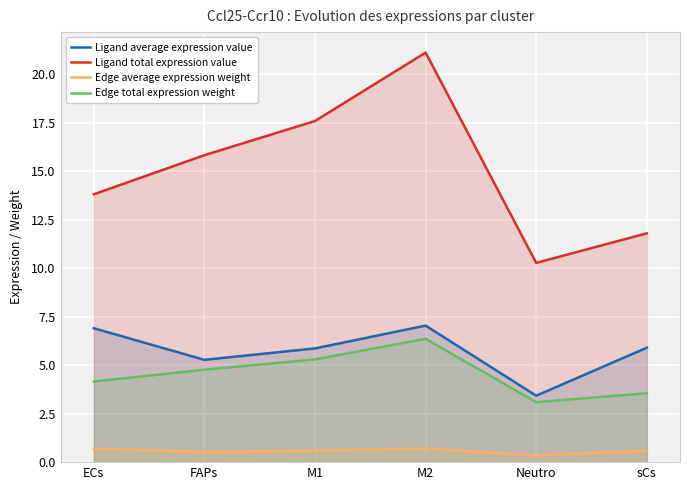

Is it true that Ligand total expression value equals 17.6 at M1?

True